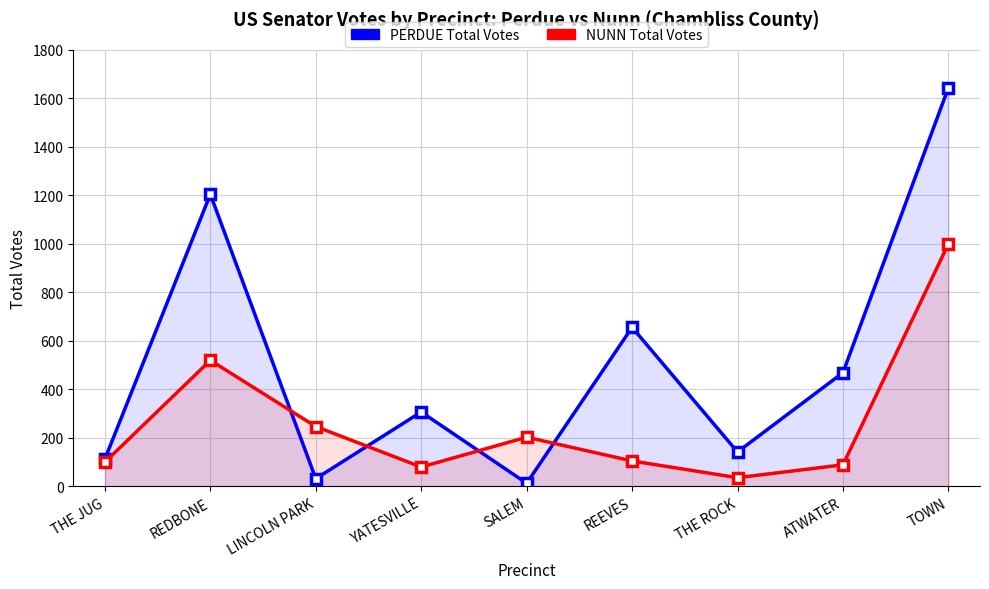

What are all the series names shown in the legend?

PERDUE Total Votes, NUNN Total Votes